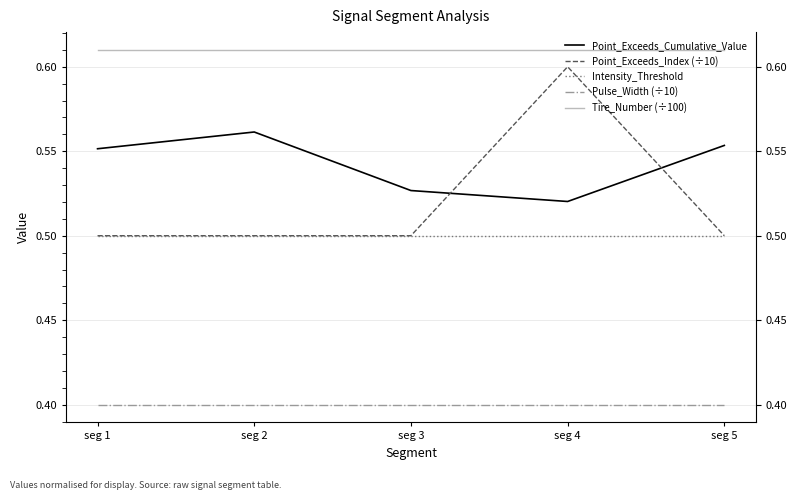

Does the chart have visible grid lines?

Yes